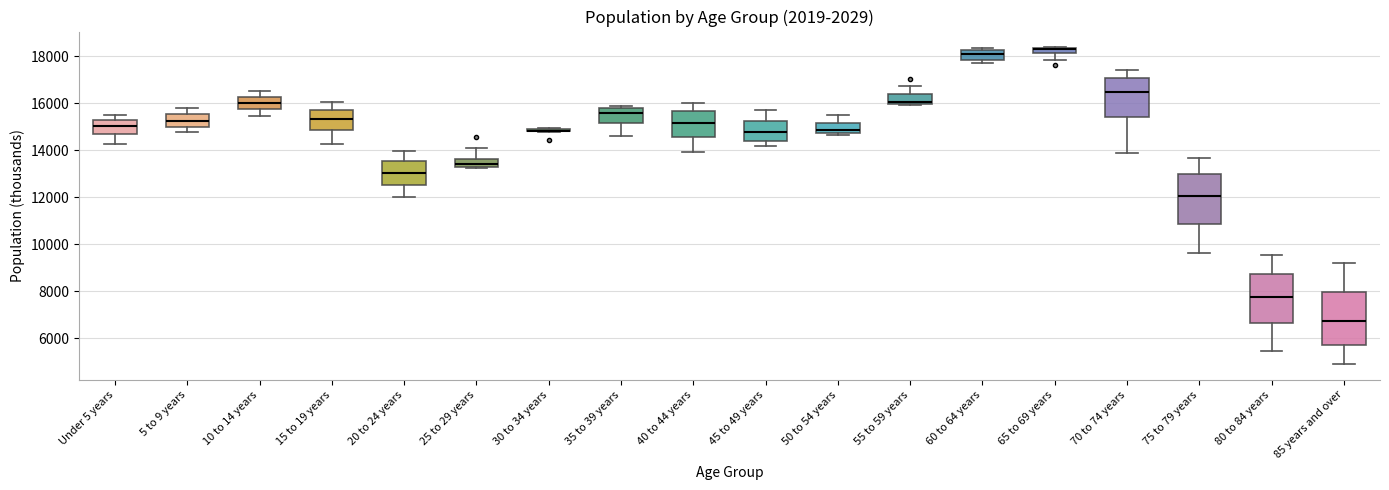

Where does the upper whisker of the box for 50 to 54 years end on the y-axis? The values are not printed on the chart, so give them approximately, as read against the axis.

15400